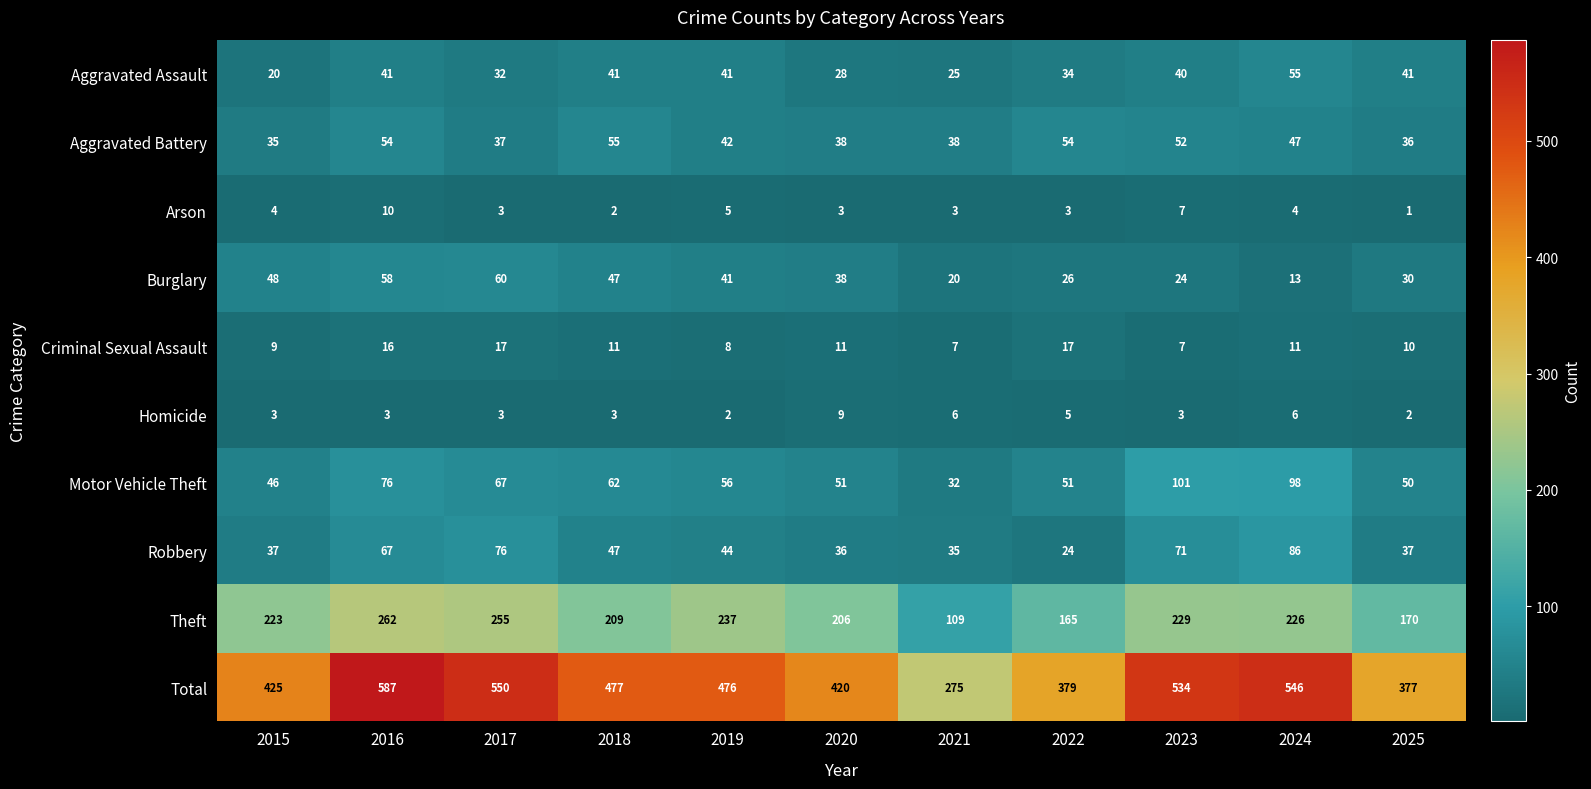

At which category is the sum across all series the highest?

2016